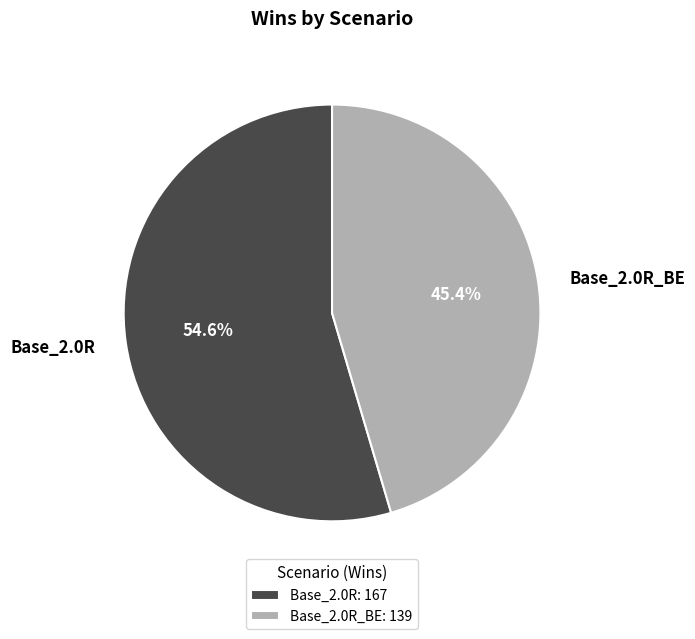

Is the sum of Base_2.0R_BE and Base_2.0R greater than half?

Yes